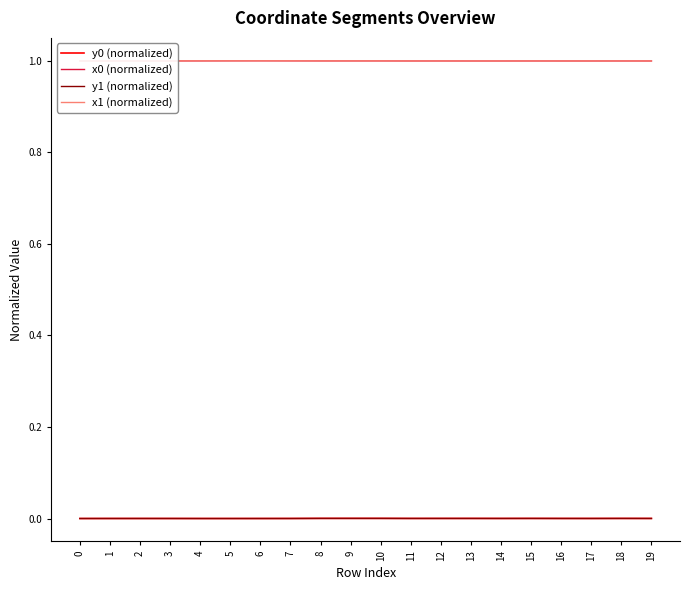

True or false: x0 (normalized) and y0 (normalized) cross at least once.

False